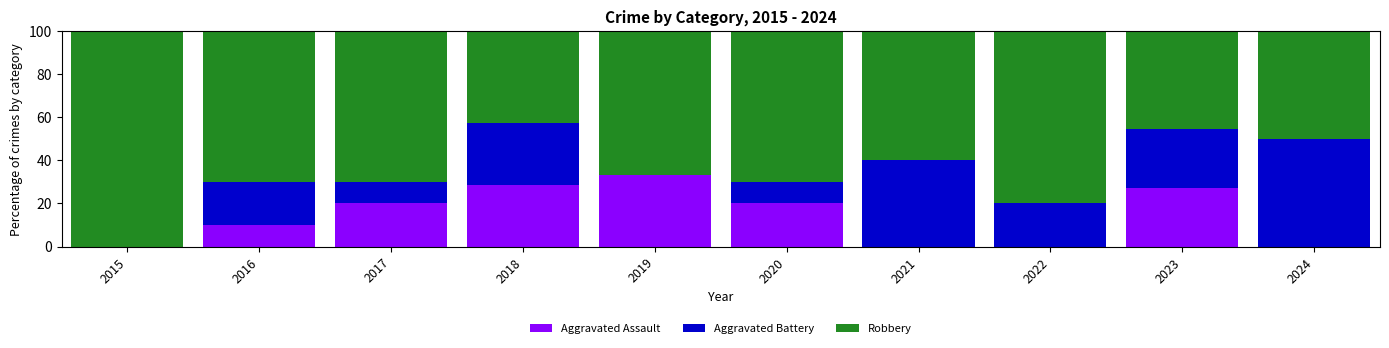

Is it true that Aggravated Assault equals 4.6 at 2020?

False